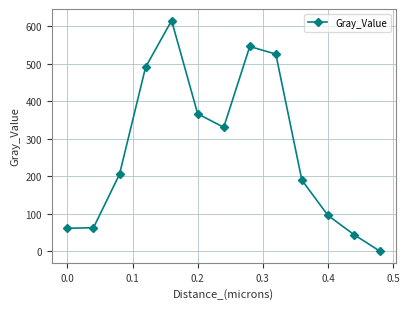

What is the greatest value displayed?

615.3